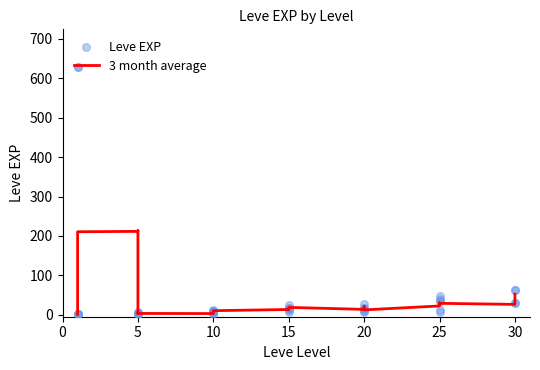

What is the total value across all series at 10?

7.0